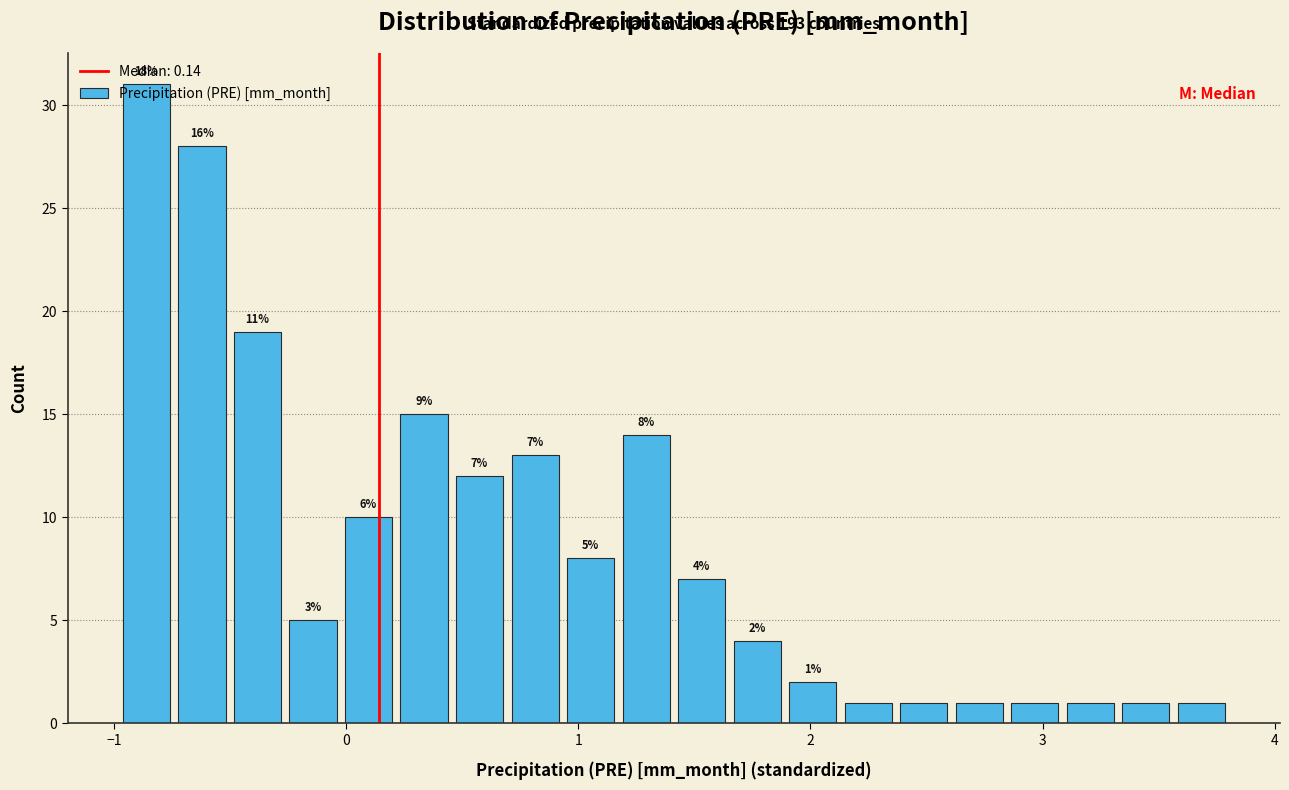

Read against the x-axis, roughly where is the centre of the tallest bar?

-0.9